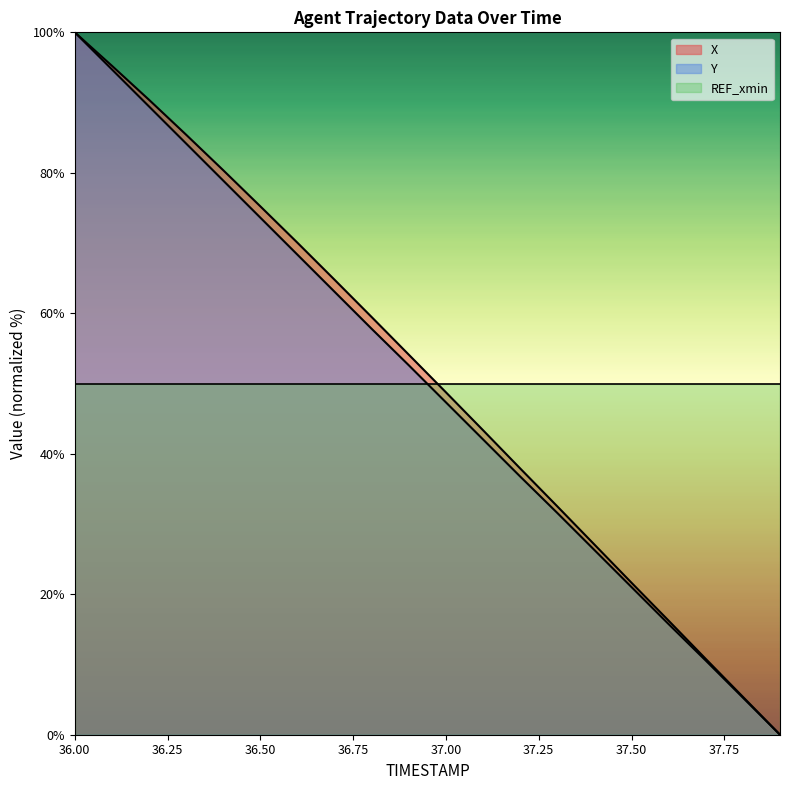

What is the label of the 7th point from the right?

37.3